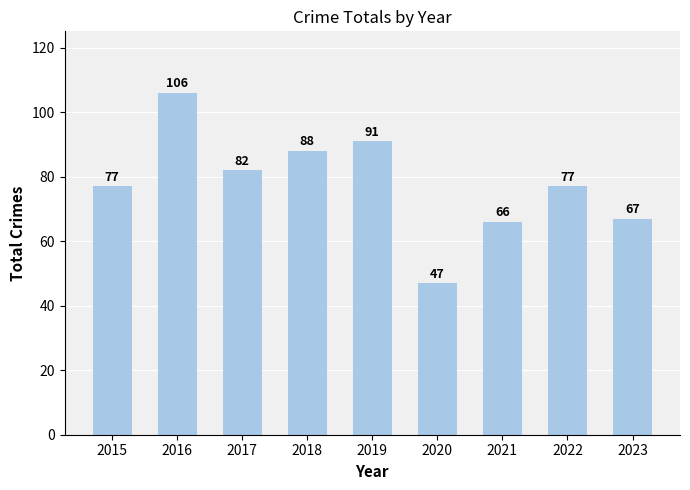

How many values are below 77?

3